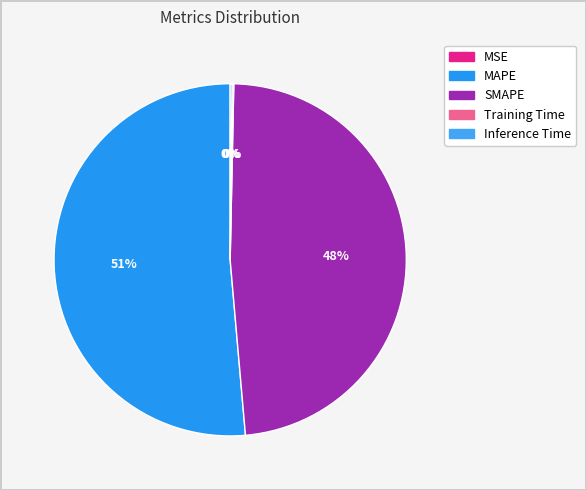

What is the change in value from SMAPE to Training Time?

-12.0